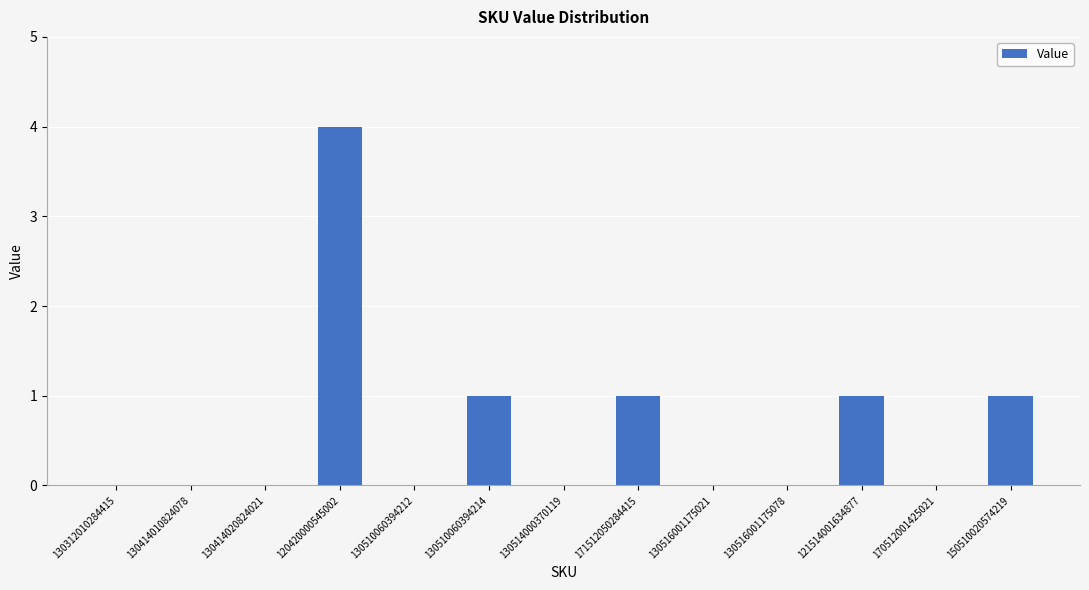

At which category does the chart reach its peak across all series?

120420000545002